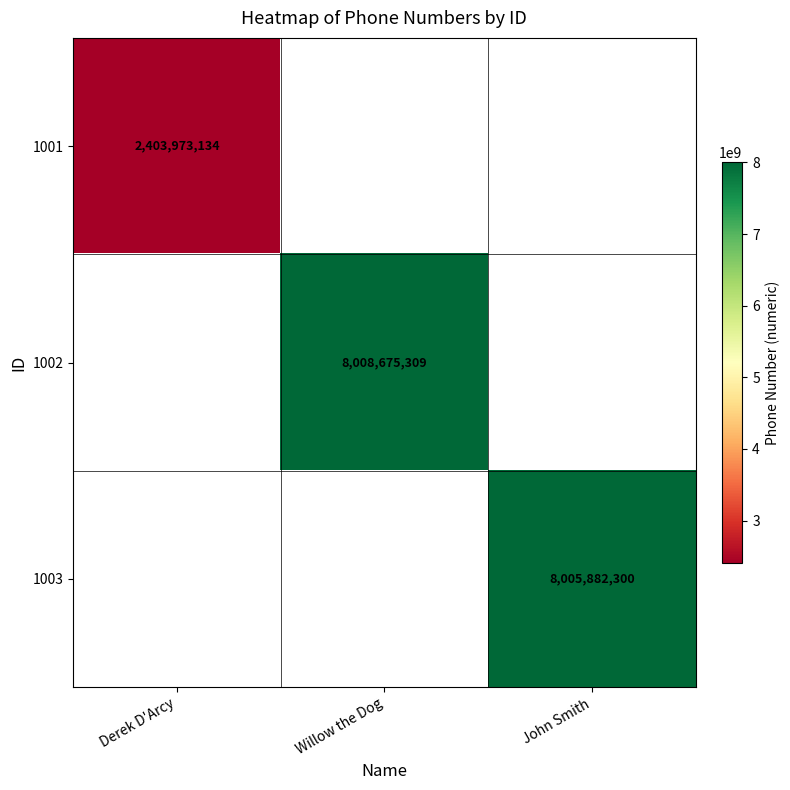

The 1001 series shows 2403973134 at Derek D'Arcy. True or false?

True